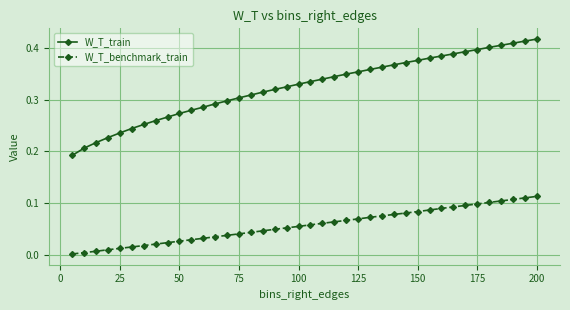

What are all the series names shown in the legend?

W_T_train, W_T_benchmark_train